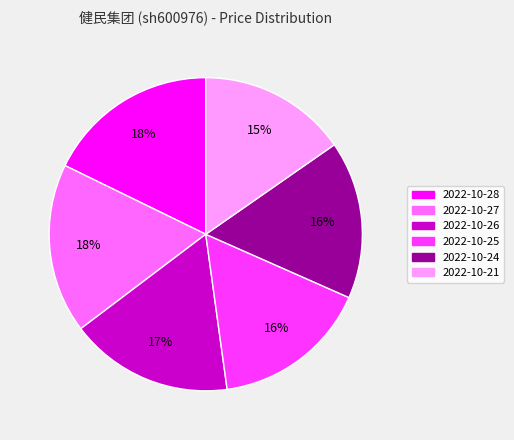

True or false: 2022-10-21 accounts for 15% of the total.

True